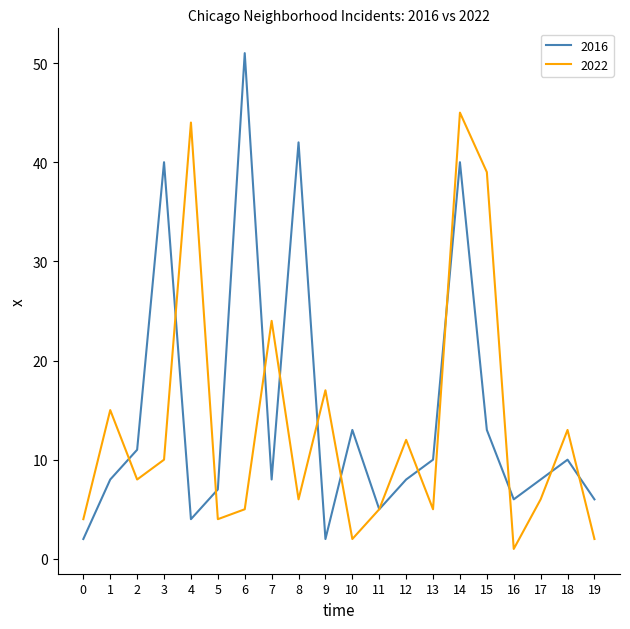

What is the total value across all series at 18?

23